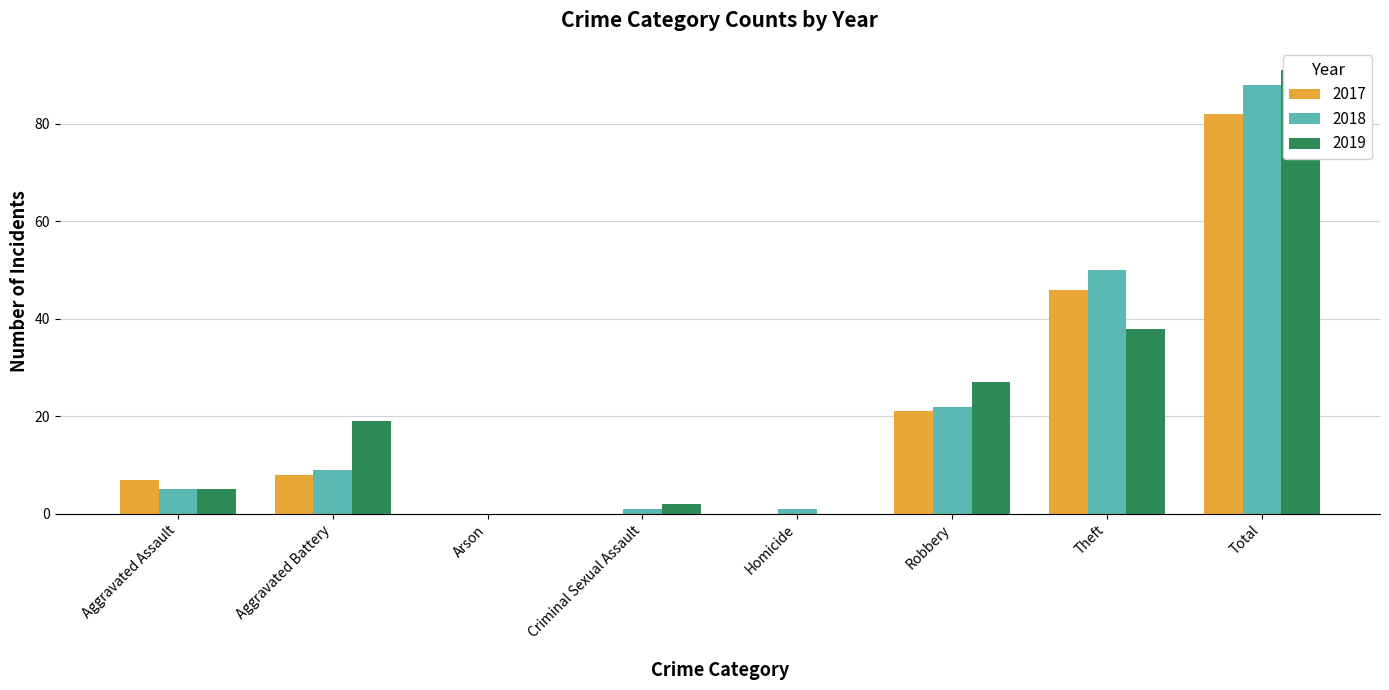

Which series has the largest range (max minus min)?

2019